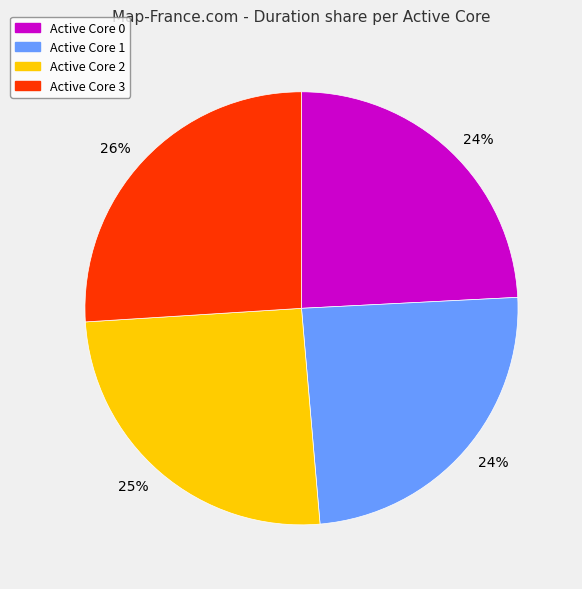

To the nearest percent, what is the average slice percentage?

25%